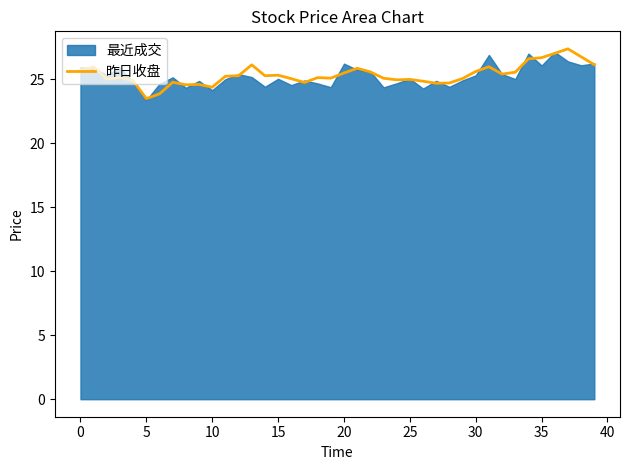

Reading left to right, transcribe all the data shown in this chart.

25.7	26.0	25.0	25.1	24.9	23.5	23.9	24.8	24.6	24.6	24.4	25.2	25.3	26.1	25.3	25.3	25.1	24.8	25.1	25.1	25.5	25.9	25.6	25.1	25.0	25.0	24.9	24.7	24.7	25.1	25.6	26.0	25.4	25.6	26.6	26.7	27.0	27.4	26.8	26.1